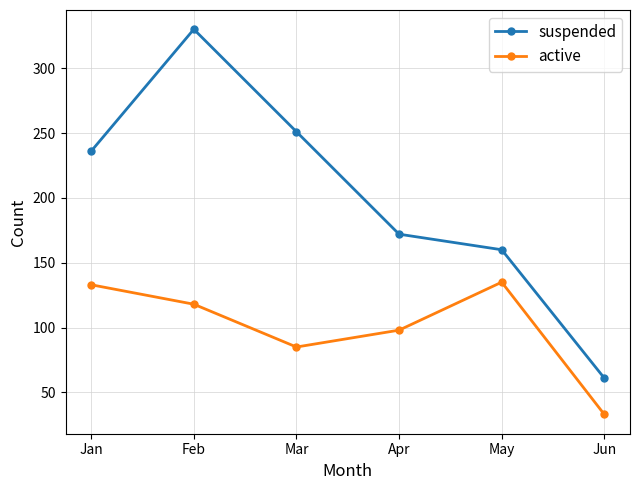

How many lines are shown in the chart?

2